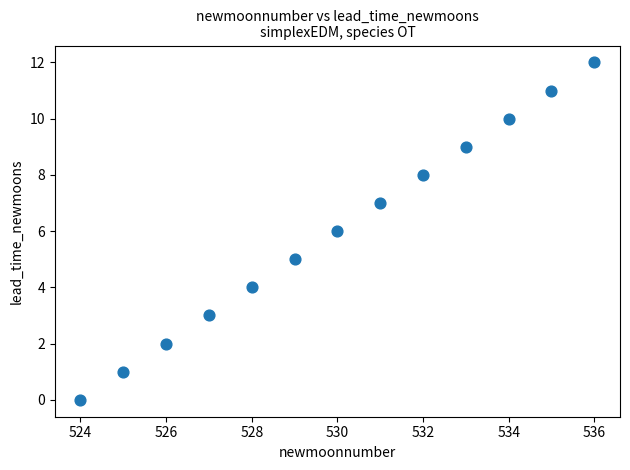

What is the range of X values (max minus min)?

12